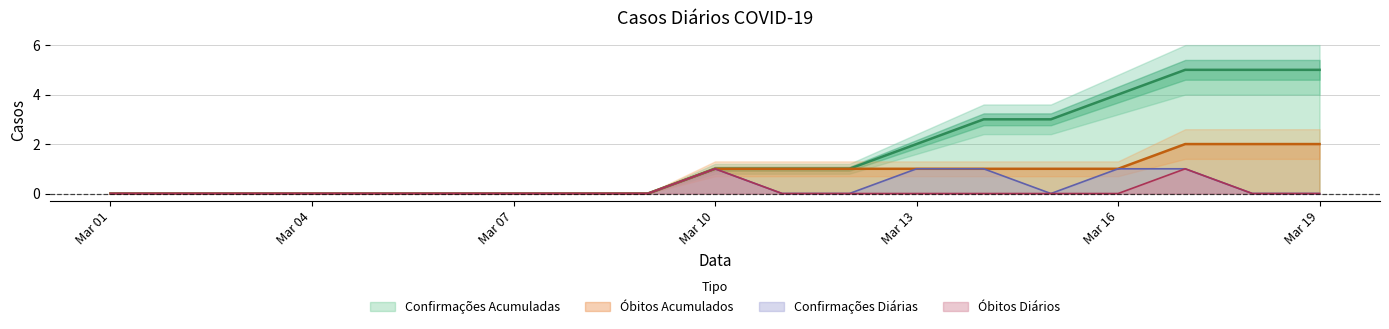

Reading left to right, what are all the values shown in this chart?

CONFIRMAÇÕES ACUMULADAS: 0	0	0	0	0	0	0	0	0	1	1	1	2	3	3	4	5	5	5
ÓBITOS ACUMULADOS: 0	0	0	0	0	0	0	0	0	1	1	1	1	1	1	1	2	2	2
CONFIRMAÇÕES: 0	0	0	0	0	0	0	0	0	1	0	0	1	1	0	1	1	0	0
ÓBITOS: 0	0	0	0	0	0	0	0	0	1	0	0	0	0	0	0	1	0	0